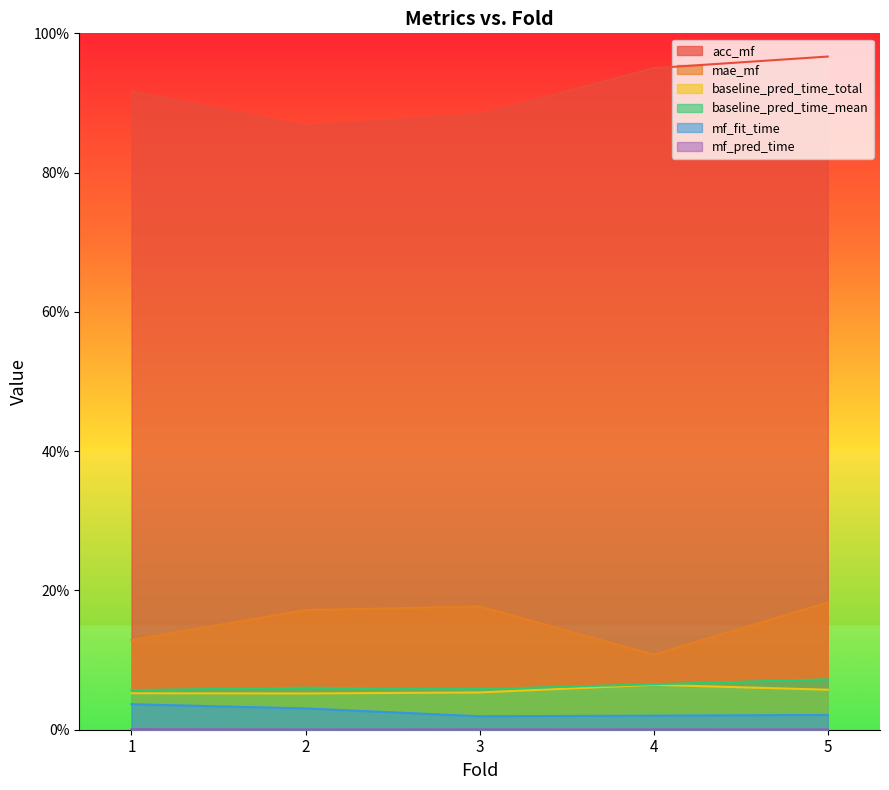

Is the value of baseline_pred_time_mean at 1 greater than the value of acc_mf at 1?

No